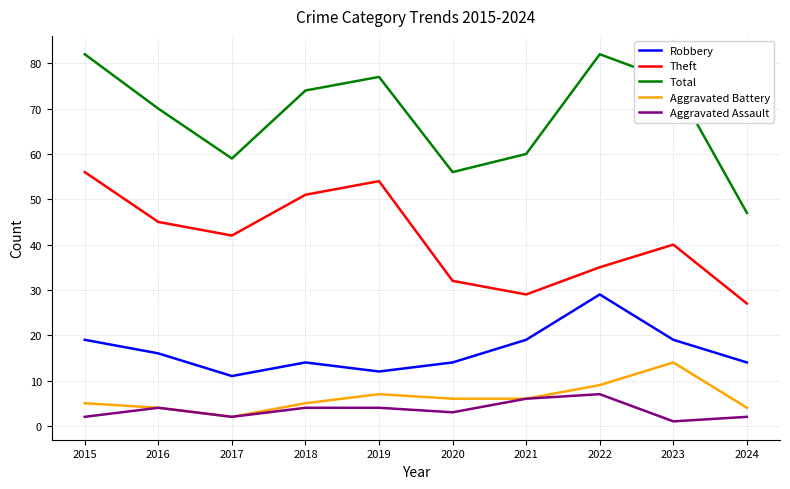

True or false: Total has more than 2 interior local peaks.

False